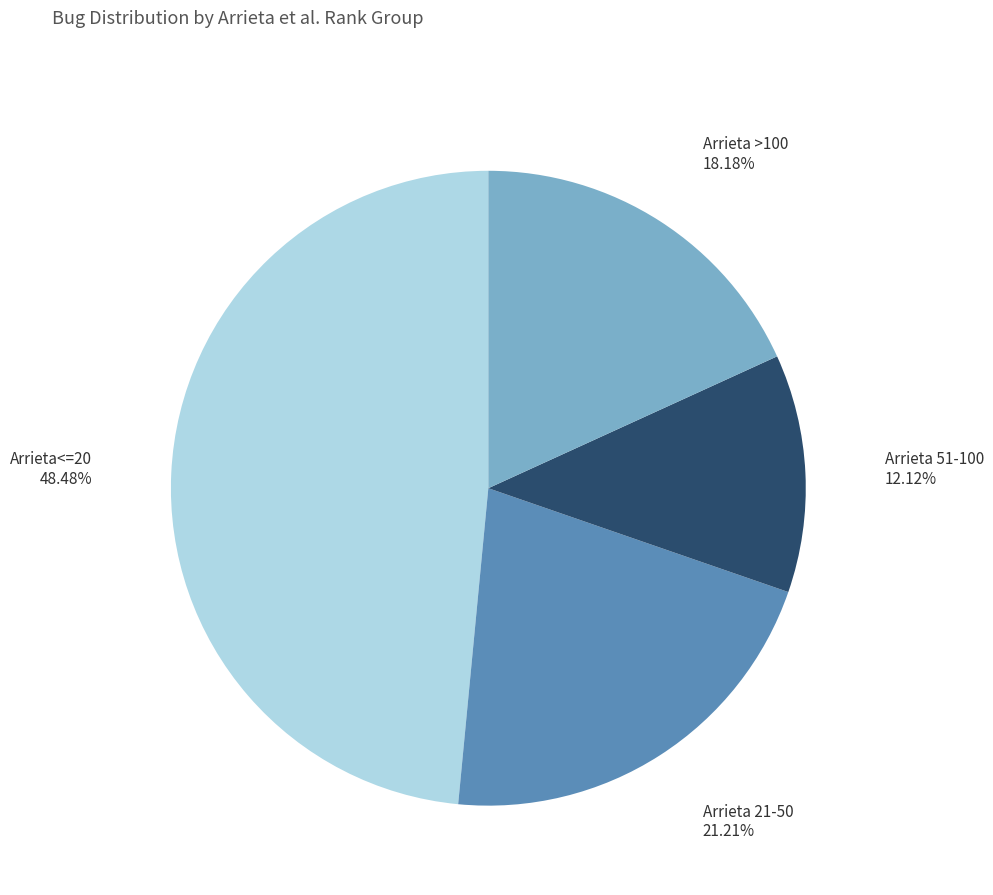

Is there a majority slice in this chart?

No